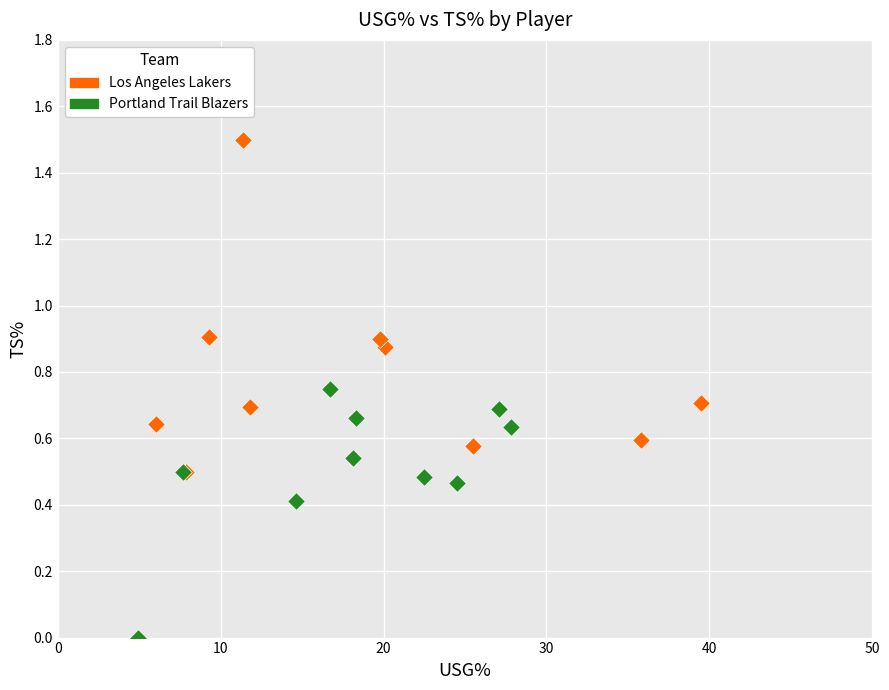

Which series contains the highest Y value?

Los Angeles Lakers